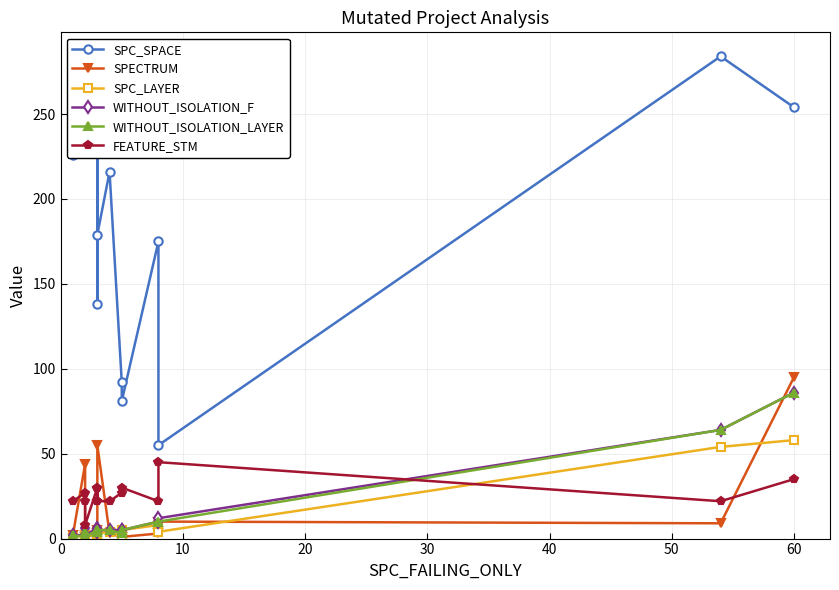

True or false: SPC_SPACE has more than 2 interior local peaks.

True